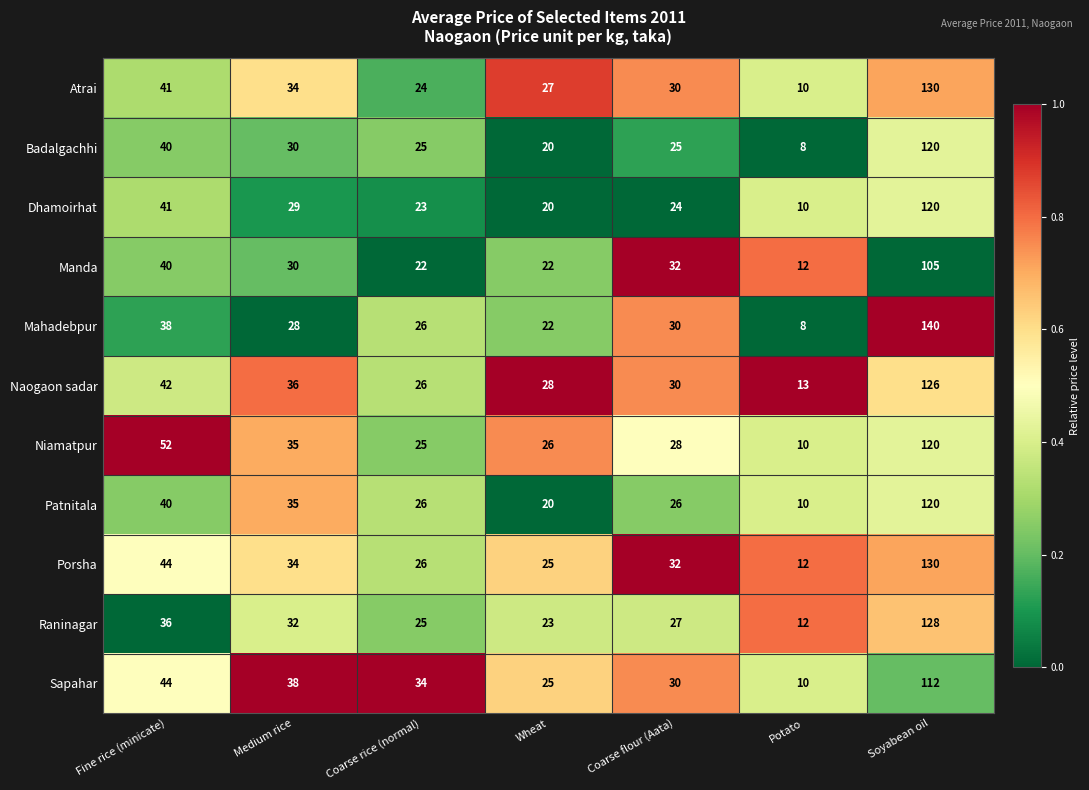

What is the spread (max minus min) of values at Coarse flour (Aata)?

8